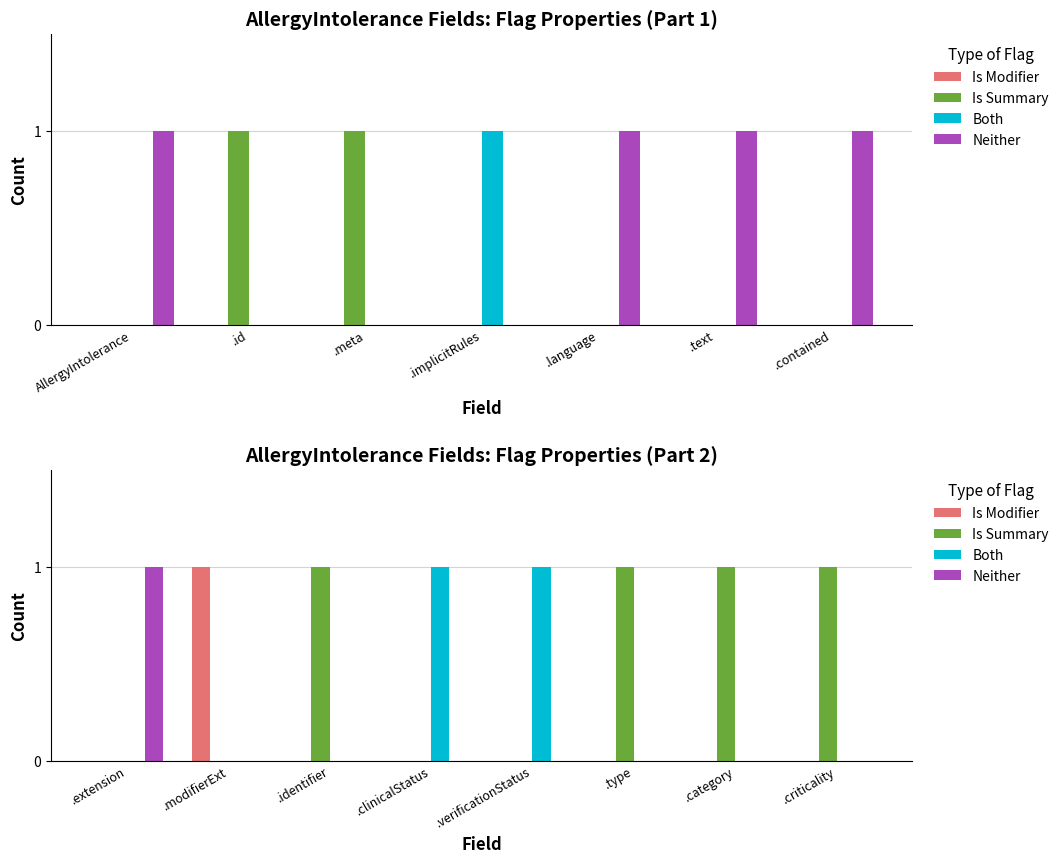

What is the difference between the highest and lowest values at .identifier?

1